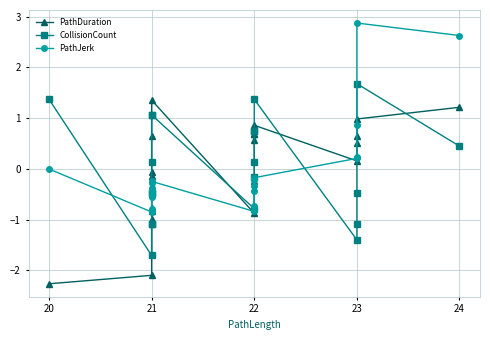

What is the difference between the second highest and second lowest values in the PathJerk series?

3.5